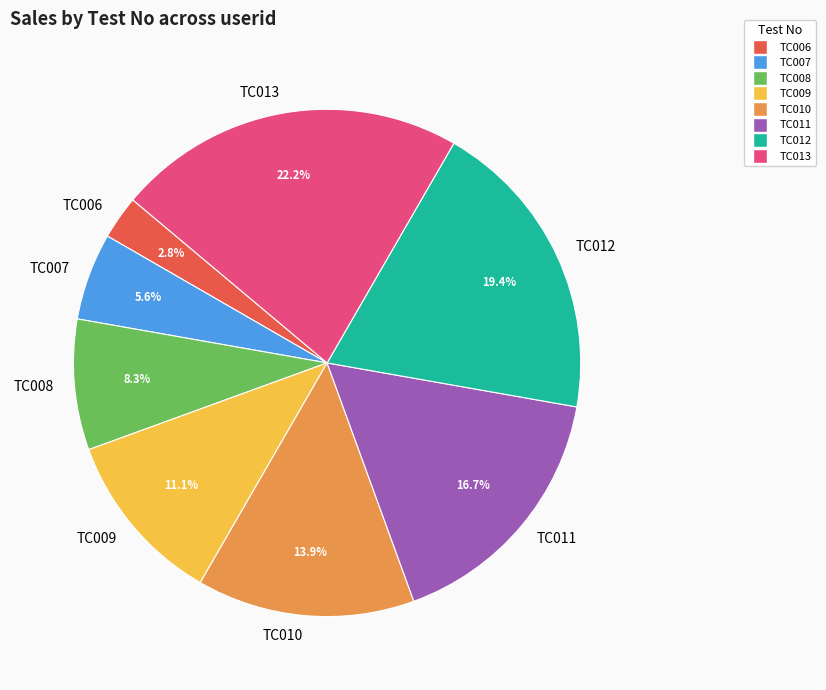

To the nearest percent, what is the difference between the TC013 and TC010 slice percentages?

8%